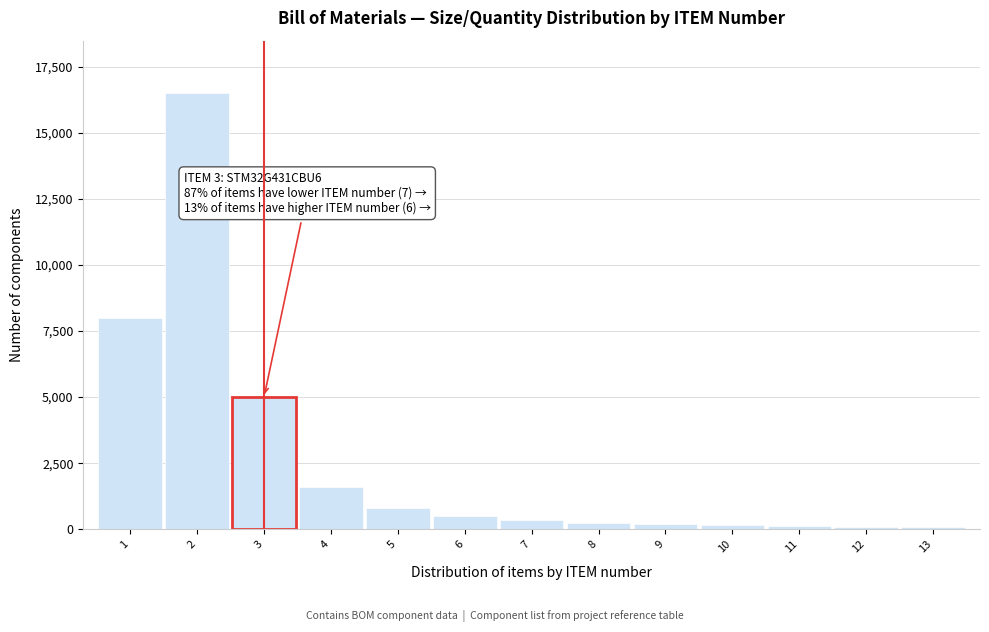

The value at 1 is 2534. True or false?

False